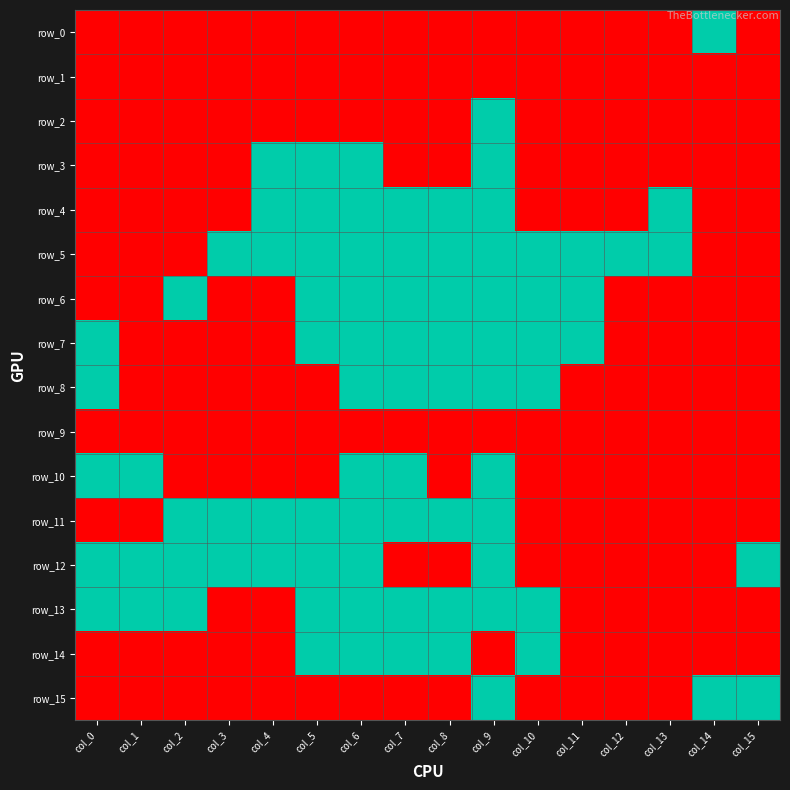

Is the value of row_1 at col_4 greater than the value of row_3 at col_2?

No